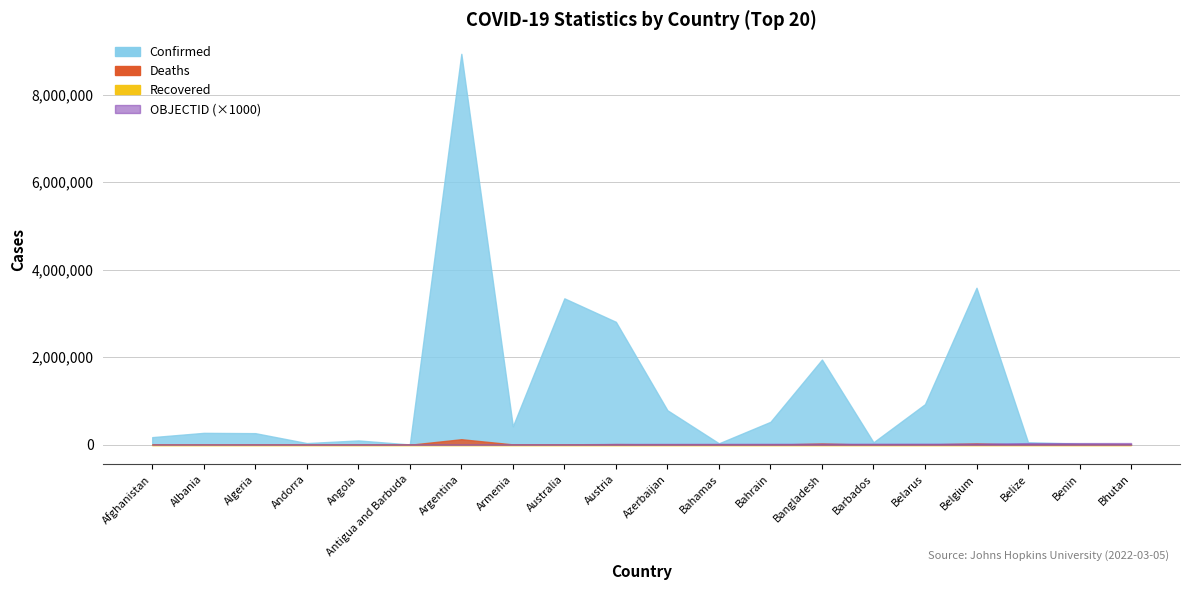

Which series ends up on top after the final intersection of Deaths and OBJECTID?

OBJECTID